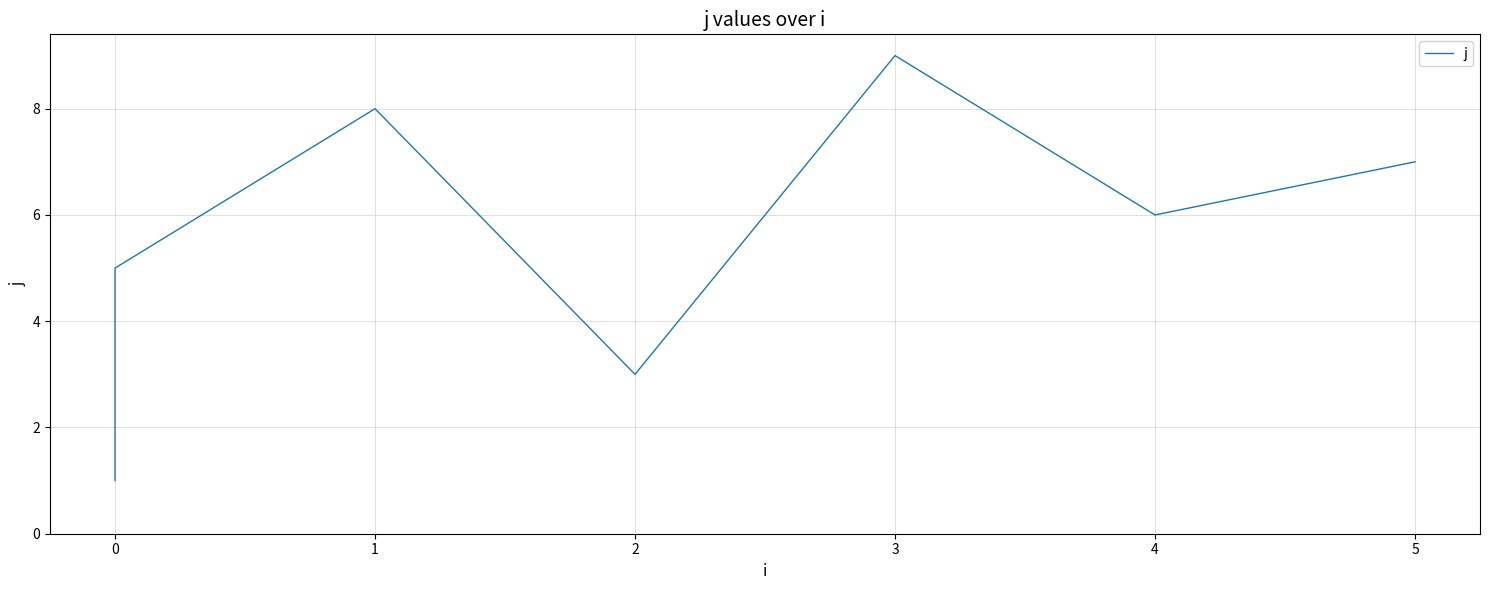

What position from the left is 4?

6